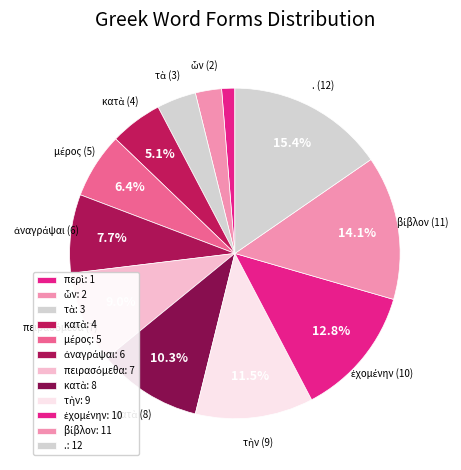

Is there any slice that represents more than half of the pie?

No